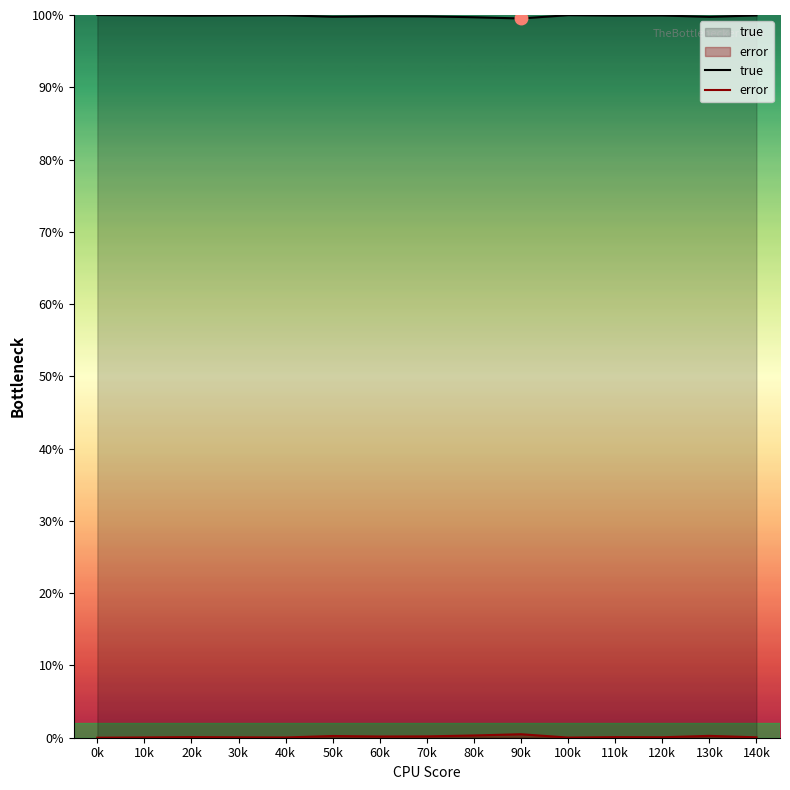

Reading left to right, extract all data points from this chart.

true: 0k=100.0	10k=100.0	20k=99.9	30k=99.9	40k=100.0	50k=99.8	60k=99.8	70k=99.8	80k=99.7	90k=99.5	100k=100.0	110k=99.9	120k=99.9	130k=99.7	140k=99.9
error: 0k=0.0	10k=0.0	20k=0.1	30k=0.1	40k=0.0	50k=0.2	60k=0.2	70k=0.2	80k=0.3	90k=0.5	100k=0.0	110k=0.1	120k=0.1	130k=0.3	140k=0.1